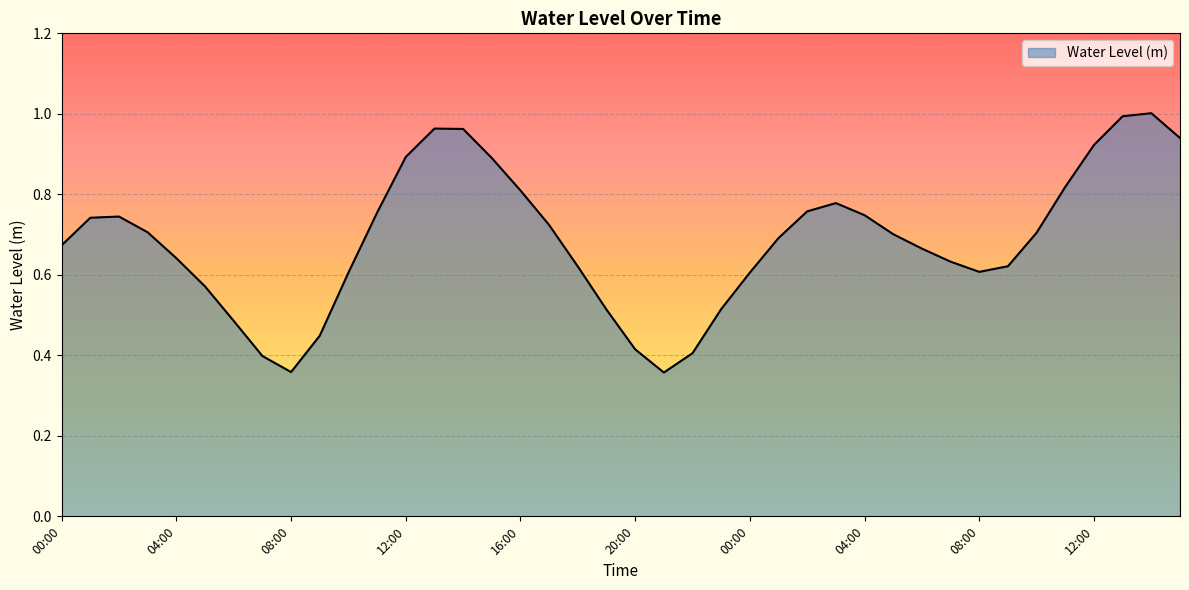

Reading right to left, list all the values displayed in this chart.

0.9	1.0	1.0	0.9	0.8	0.7	0.6	0.6	0.6	0.7	0.7	0.7	0.8	0.8	0.7	0.6	0.5	0.4	0.4	0.4	0.5	0.6	0.7	0.8	0.9	1.0	1.0	0.9	0.8	0.6	0.4	0.4	0.4	0.5	0.6	0.6	0.7	0.7	0.7	0.7